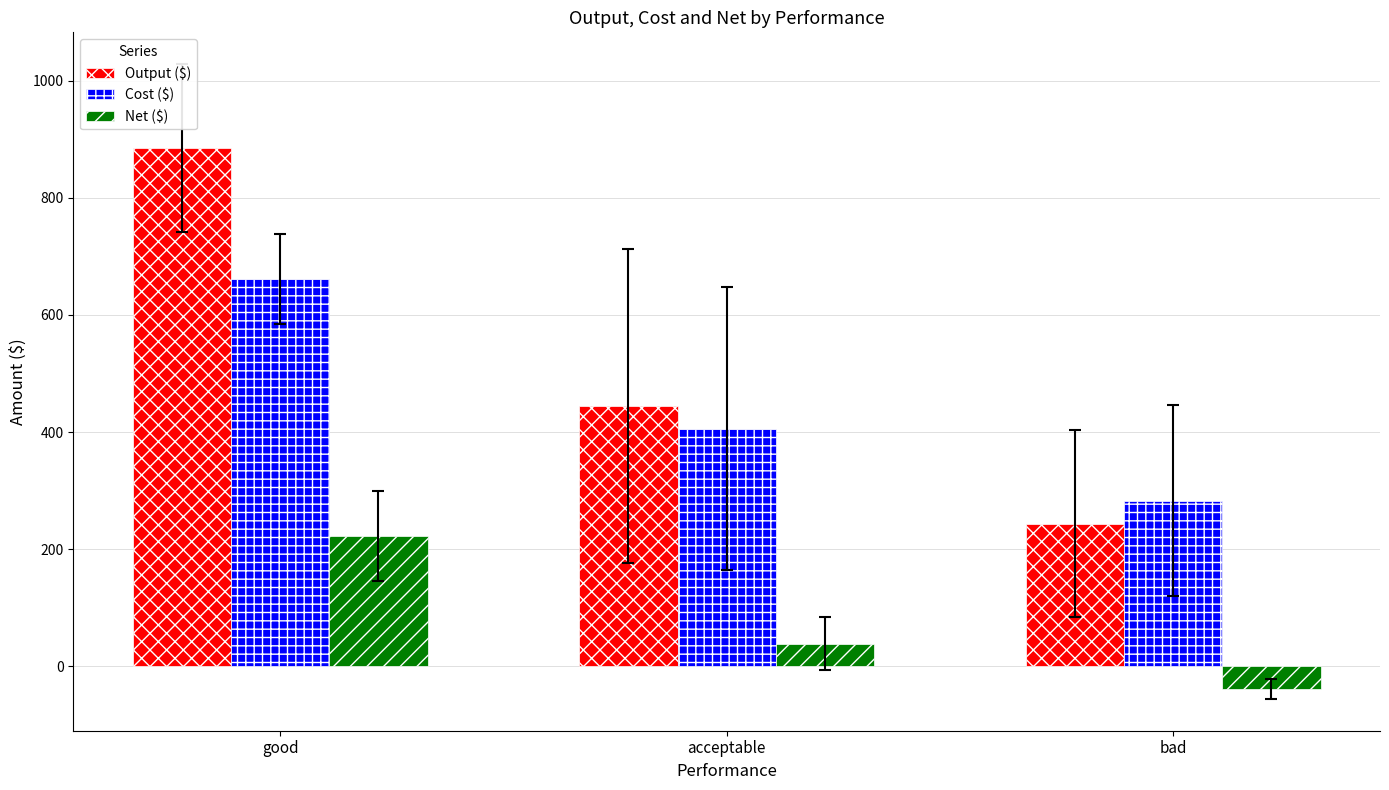

Where does the Net ($) series first go above 39?

good